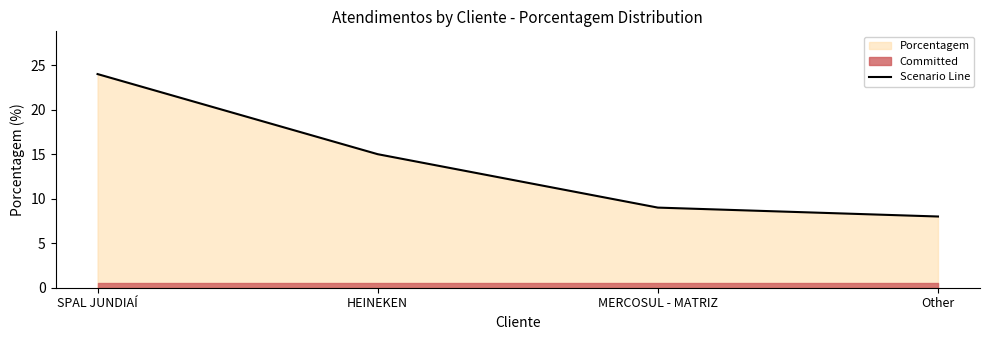

How many lines are shown in the chart?

1